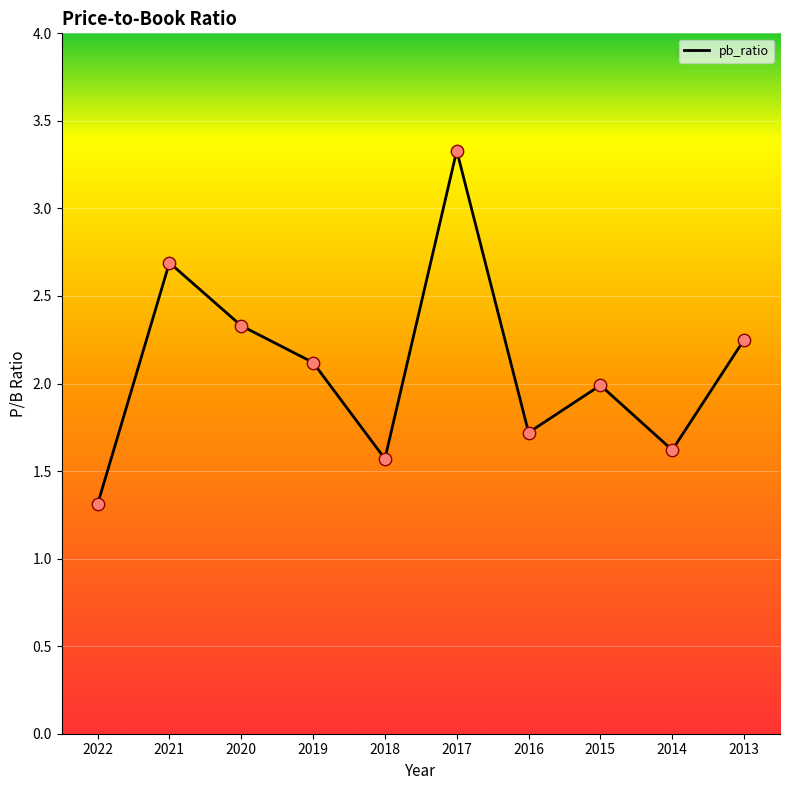

What is the change in value from 2021 to 2015?

-0.7